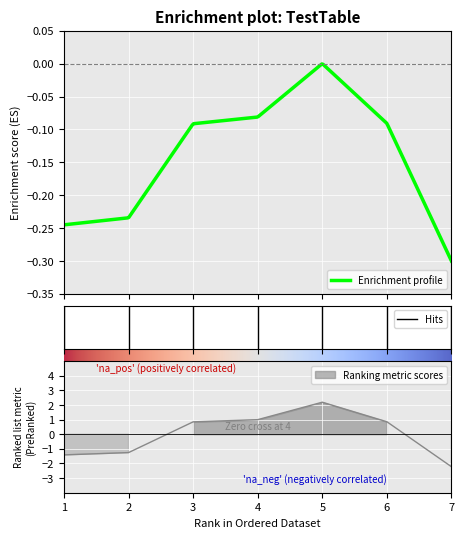

How many lines are shown in the chart?

1